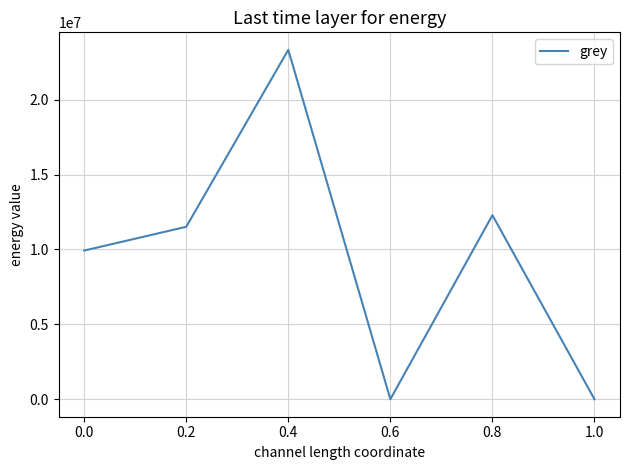

How many interior local valleys (lower than both neighbors) does the data have?

1